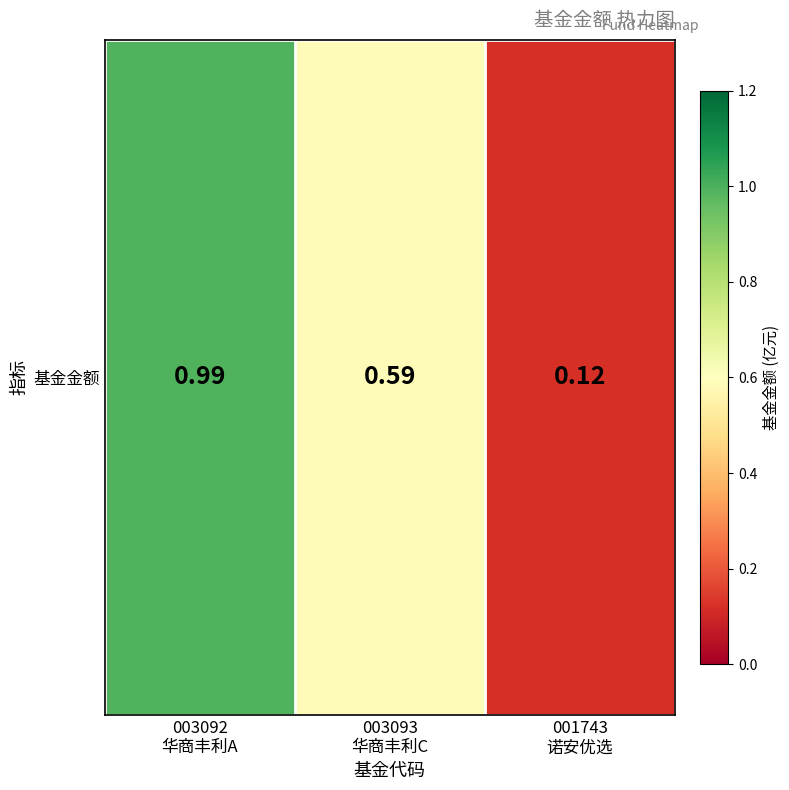

What is the change in value from 003093
华商丰利C to 001743
诺安优选?

-0.5